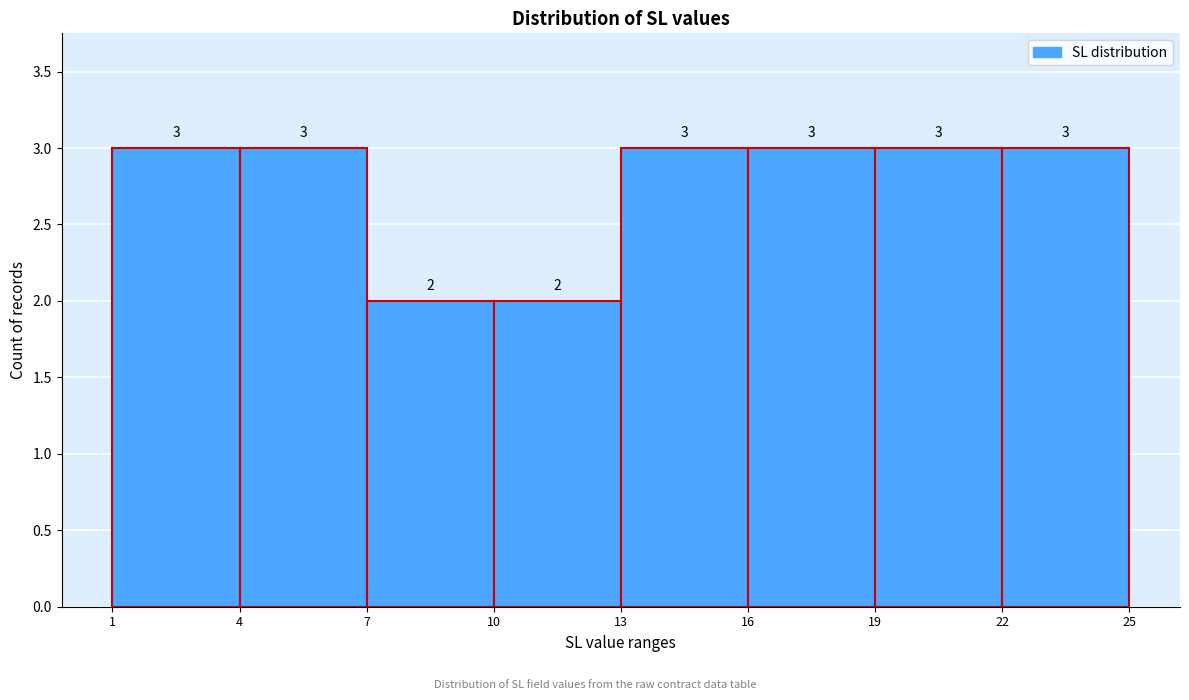

How tall is the bar that spans 7 to 10 on the x-axis?

2